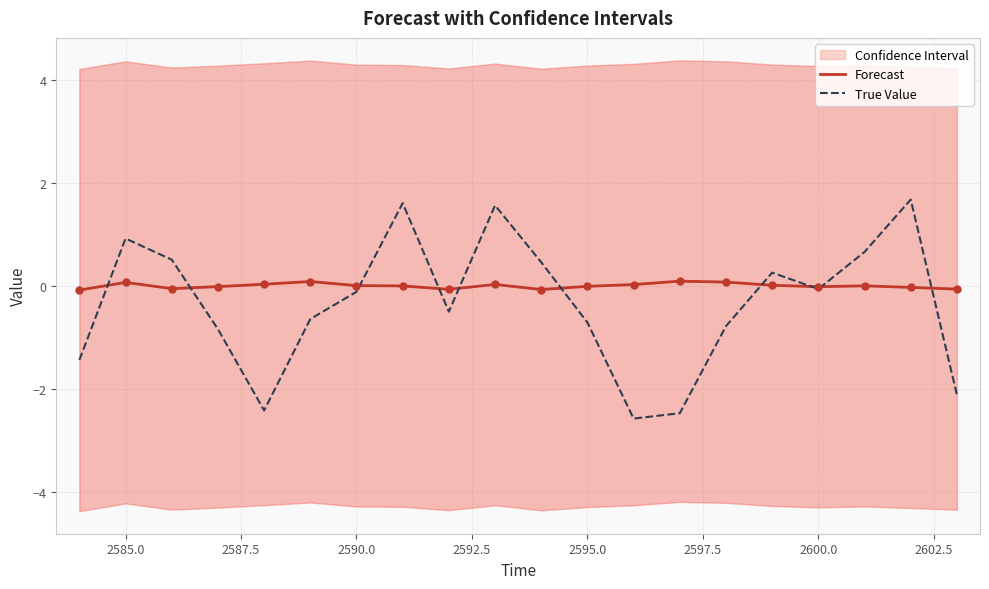

Which series has the largest total across all categories?

Forecast